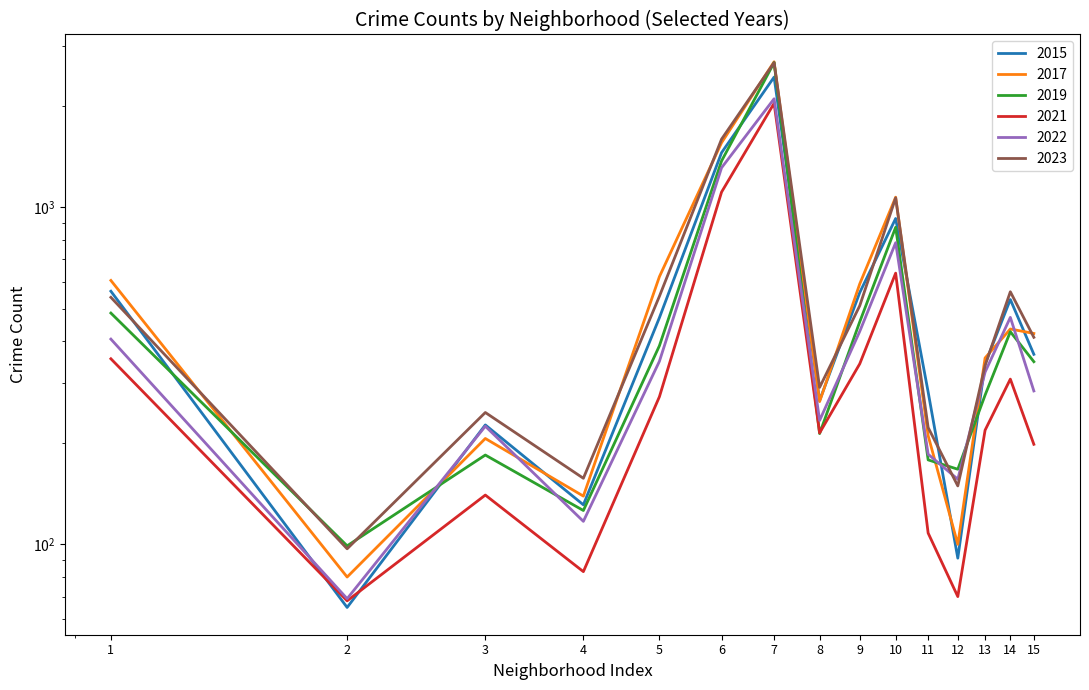

At how many categories does at least one series exceed 1042?

3